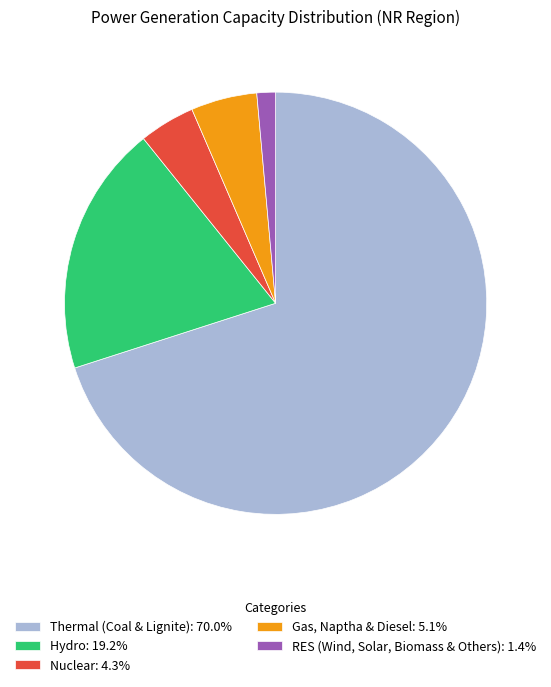

What is the ratio of the value at Gas, Naptha & Diesel: 5.1% to the value at RES (Wind, Solar, Biomass & Others): 1.4%?

3.5